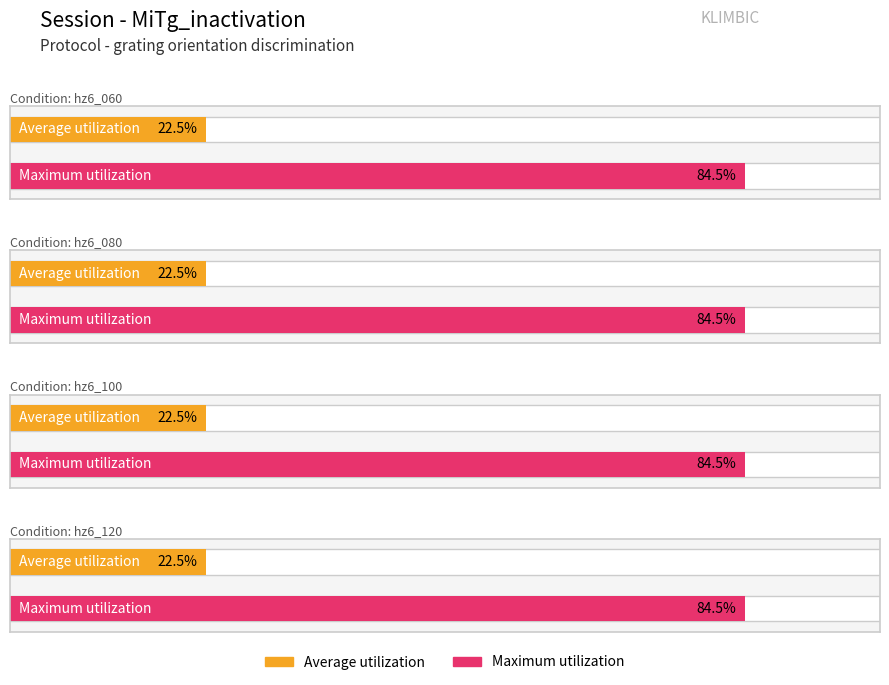

Which series has the largest total across all categories?

Maximum utilization